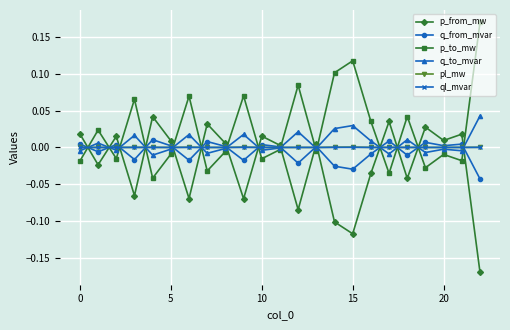

Does the chart have visible grid lines?

Yes